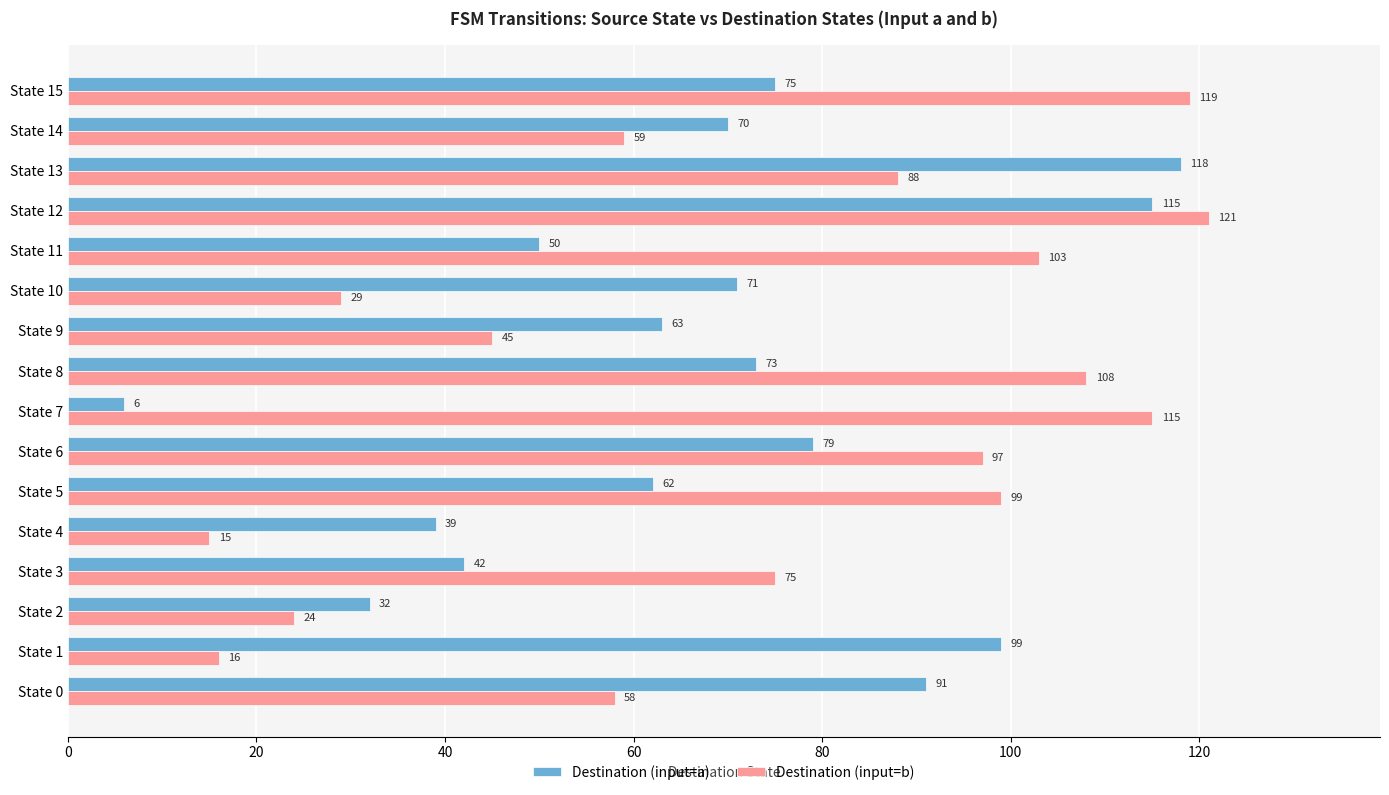

How many distinct data groups are displayed?

2